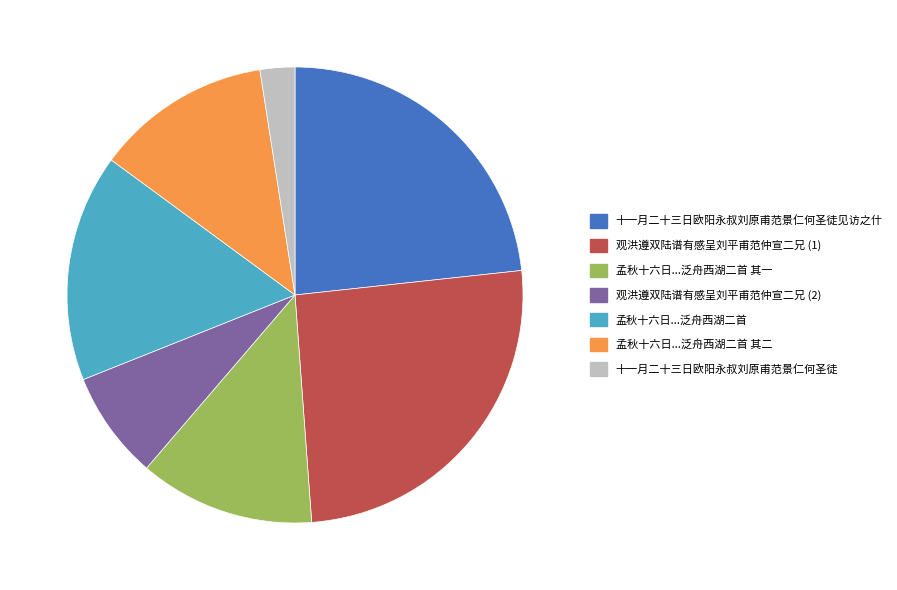

What is the largest slice in the pie chart?

观洪遵双陆谱有感呈刘平甫范仲宣二兄 (1)